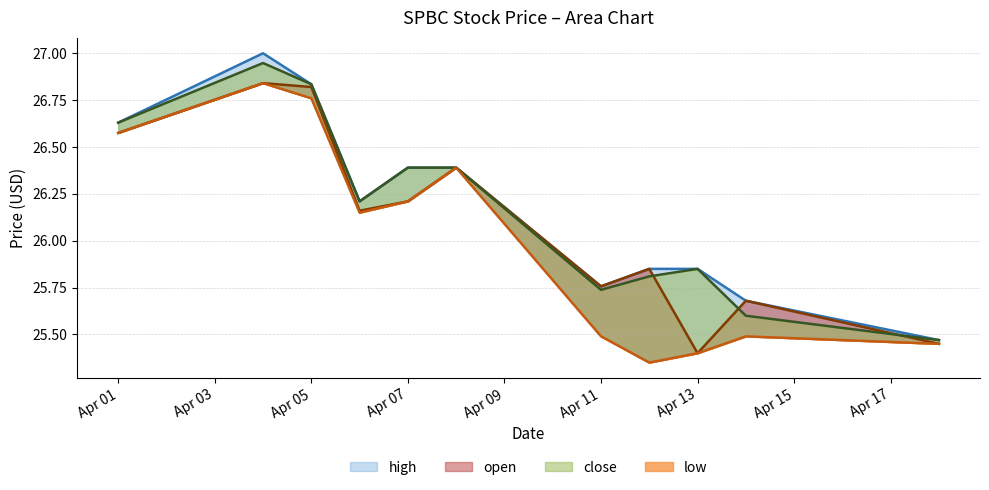

Where is the first local maximum for high?

2022-04-04